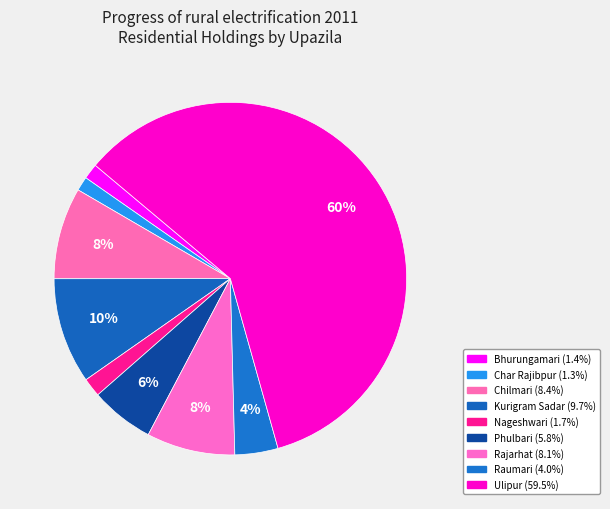

Which slice represents more than half of the pie?

Ulipur